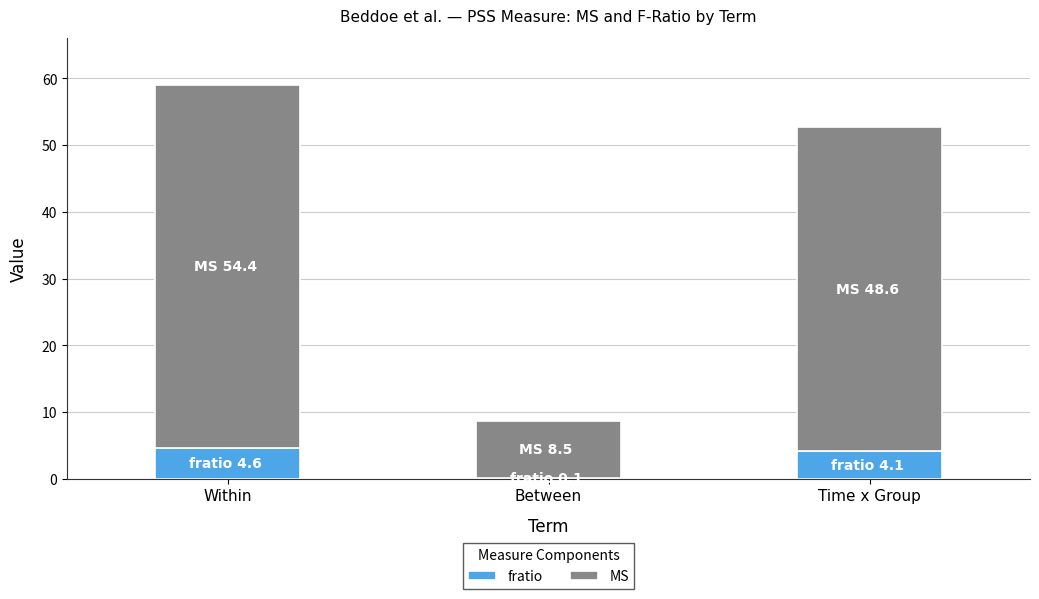

What is the highest value of the fratio series?

4.6